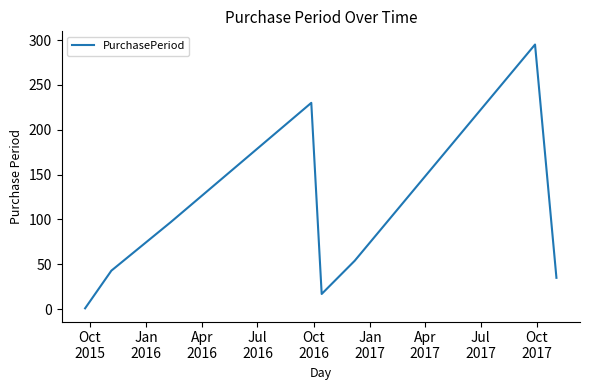

What is the difference between the maximum and minimum values?

294